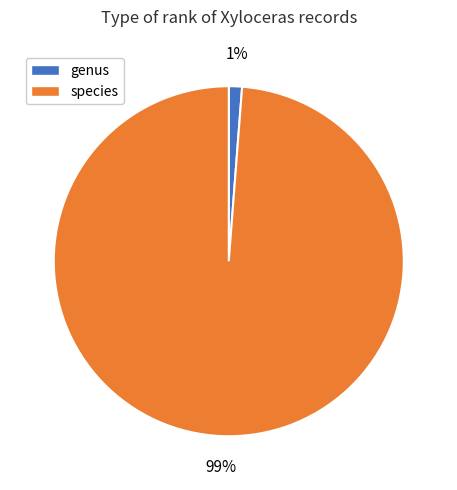

How many slices are in this pie chart?

2